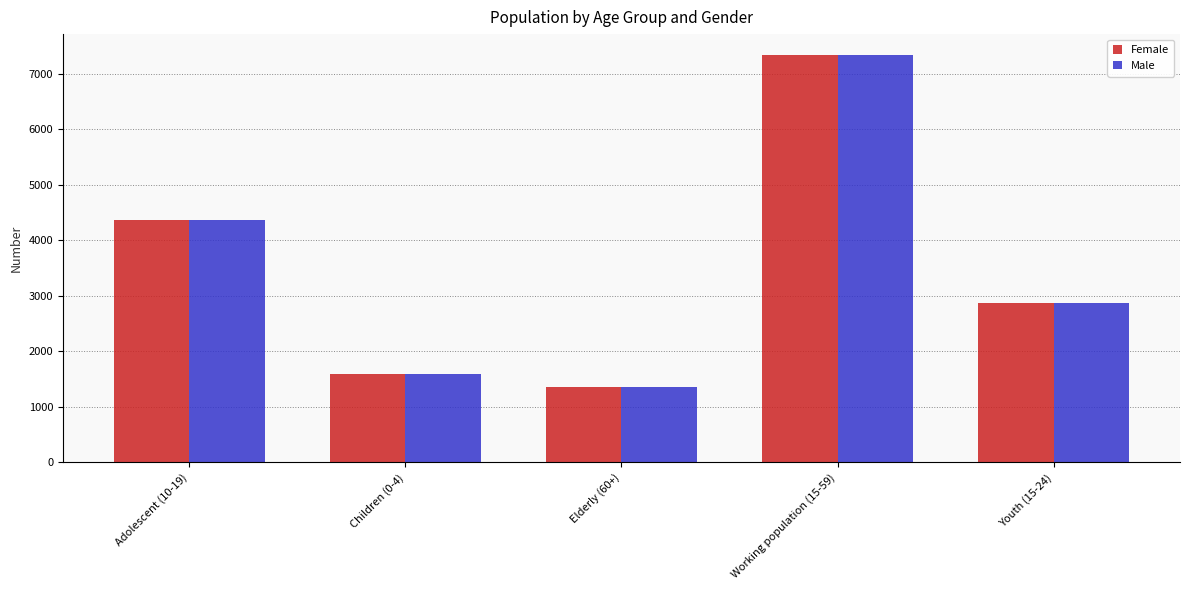

List the labels in order of Male value, smallest first.

Elderly (60+), Children (0-4), Youth (15-24), Adolescent (10-19), Working population (15-59)